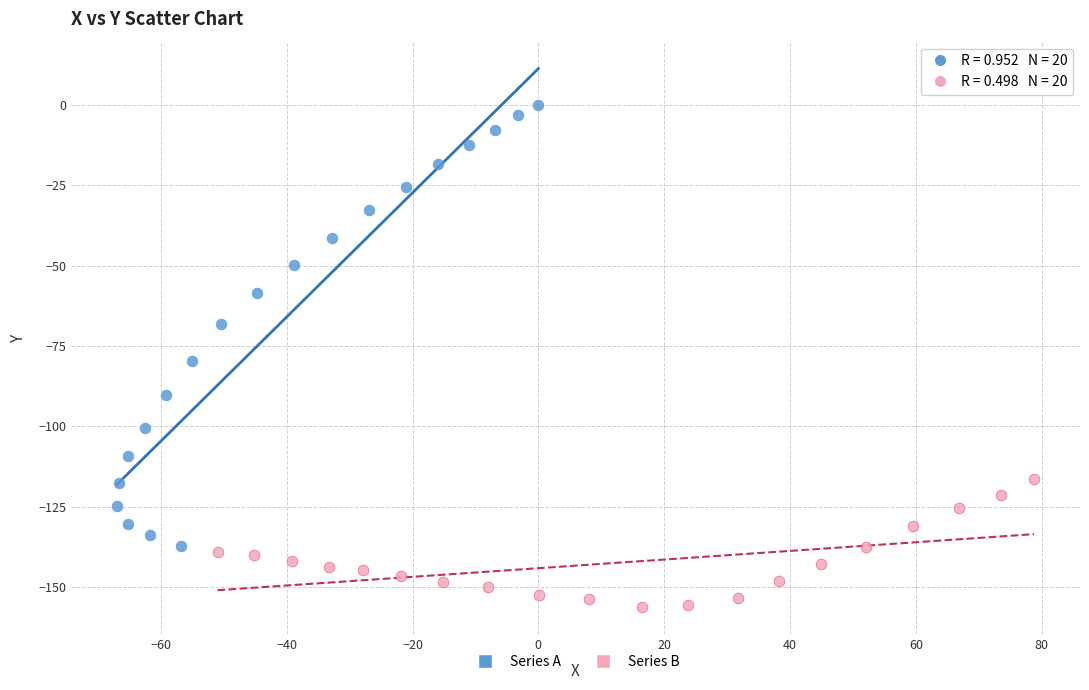

Which series reaches the maximum Y coordinate?

Series A